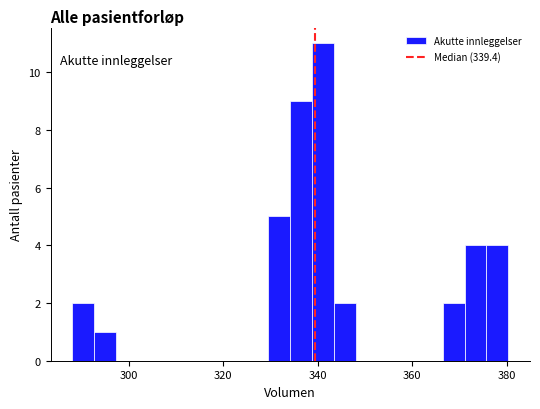

Read against the x-axis, roughly where is the centre of the tallest bar?

342